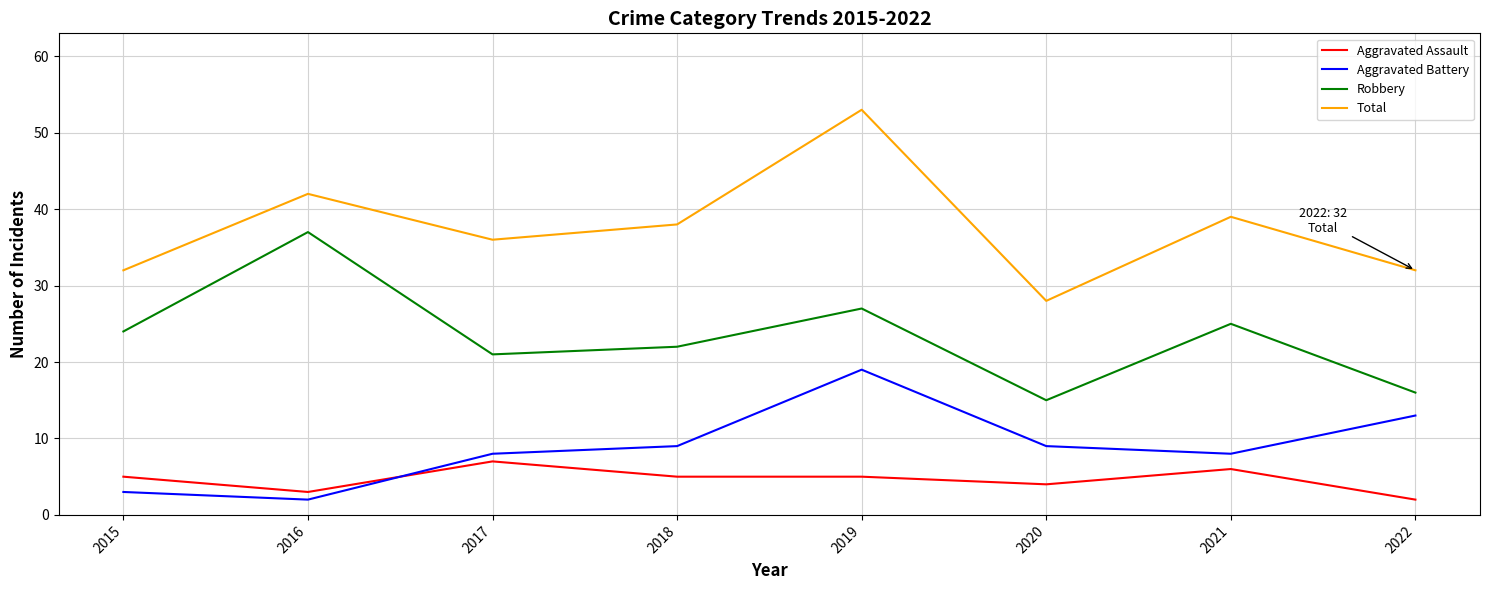

True or false: Robbery and Total cross at least once.

False